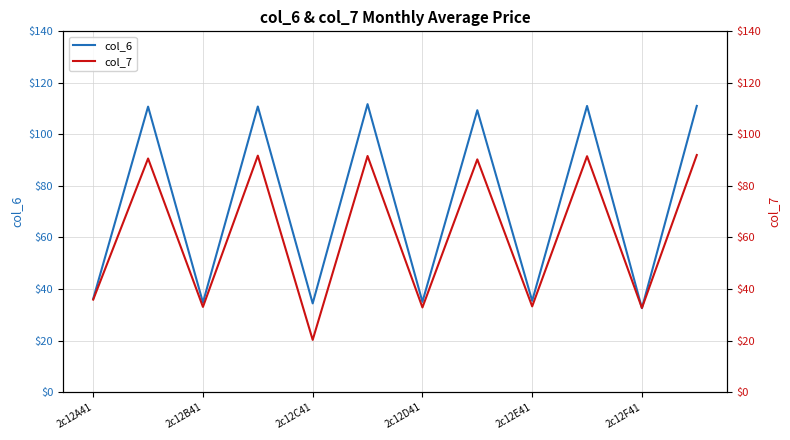

The value of col_6 at 2c12D41 is 35.0. True or false?

True